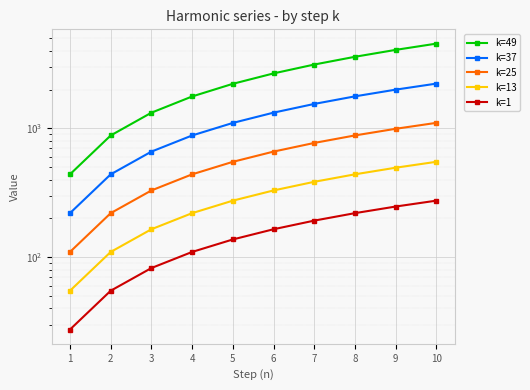

What is the highest value of the k=49 series?

4548.4